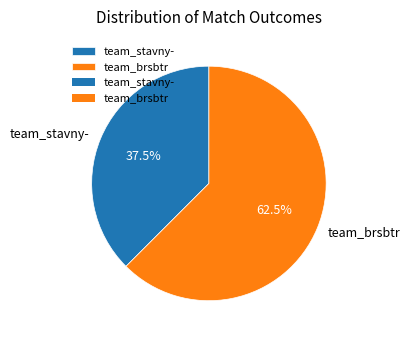

Between team_brsbtr and team_stavny-, which is larger?

team_brsbtr